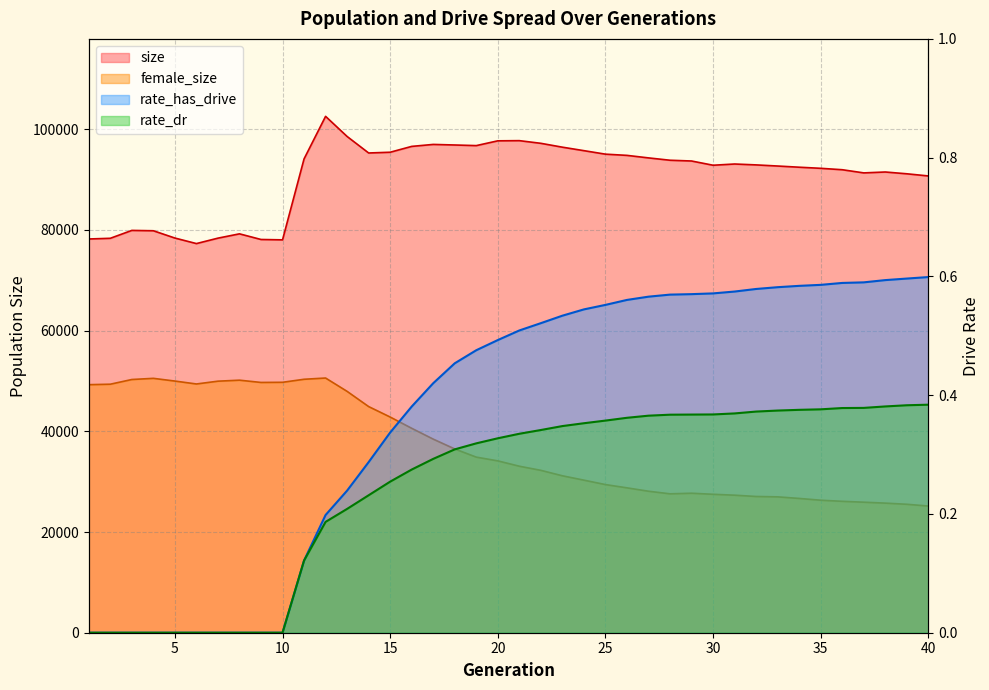

What is the average value of the rate_dr series?

0.2